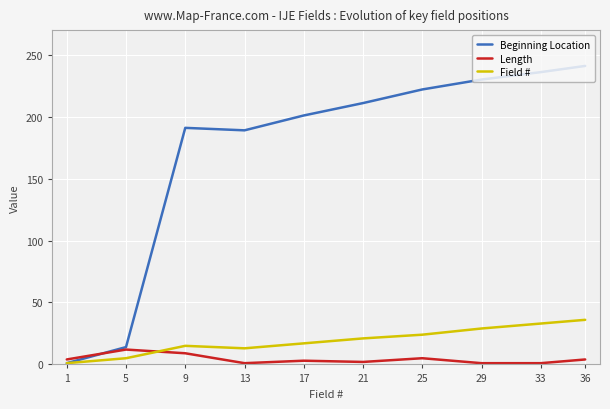

At which category is the sum across all series the highest?

36